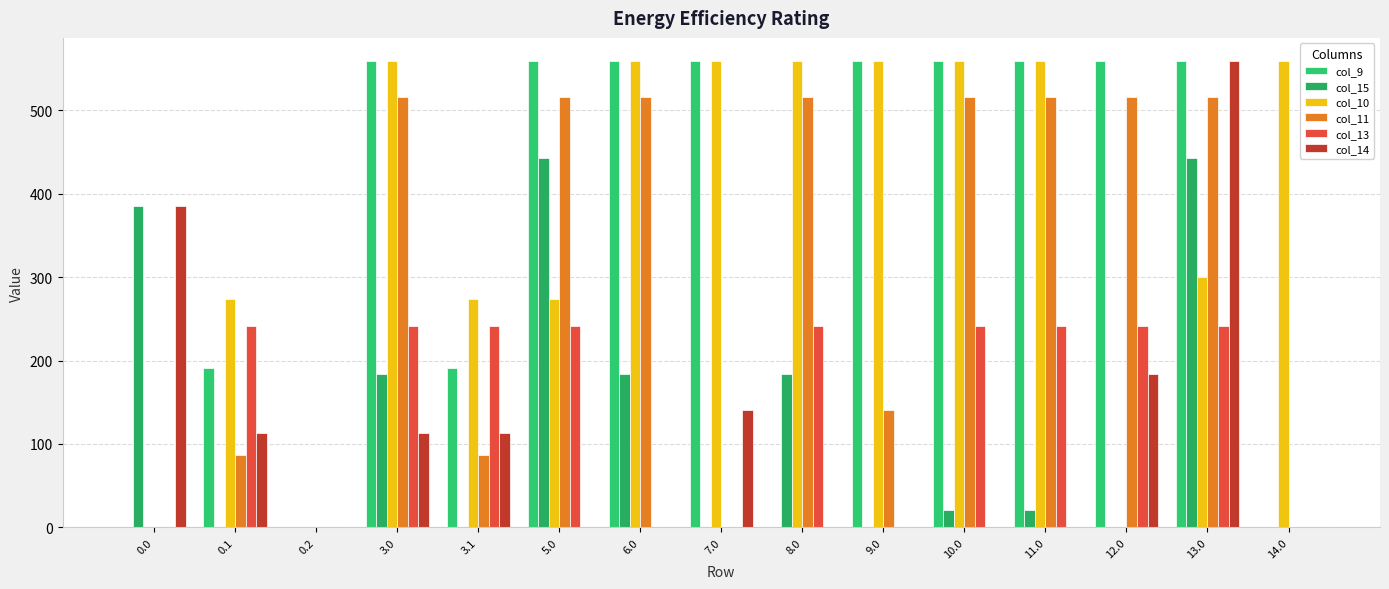

Reading left to right, transcribe all the data shown in this chart.

col_9: 0.0	191.1	0.0	559.0	191.1	559.0	559.0	559.0	0.0	559.0	559.0	559.0	559.0	559.0	0.0
col_15: 385.0	0.0	0.0	184.1	0.0	443.0	184.1	0.0	184.1	0.0	20.4	20.4	0.0	443.0	0.0
col_10: 0.0	274.1	0.0	559.0	274.1	274.1	559.0	559.0	559.0	559.0	559.0	559.0	0.0	300.1	559.0
col_11: 0.0	87.0	0.0	516.0	87.0	516.0	516.0	0.0	516.0	141.2	516.0	516.0	516.0	516.0	0.0
col_13: 0.0	241.5	0.0	241.5	241.5	241.5	0.0	0.0	241.5	0.0	241.5	241.5	241.5	241.5	0.0
col_14: 385.0	113.7	0.0	113.7	113.7	0.0	0.0	141.2	0.0	0.0	0.0	0.0	184.1	559.0	0.0